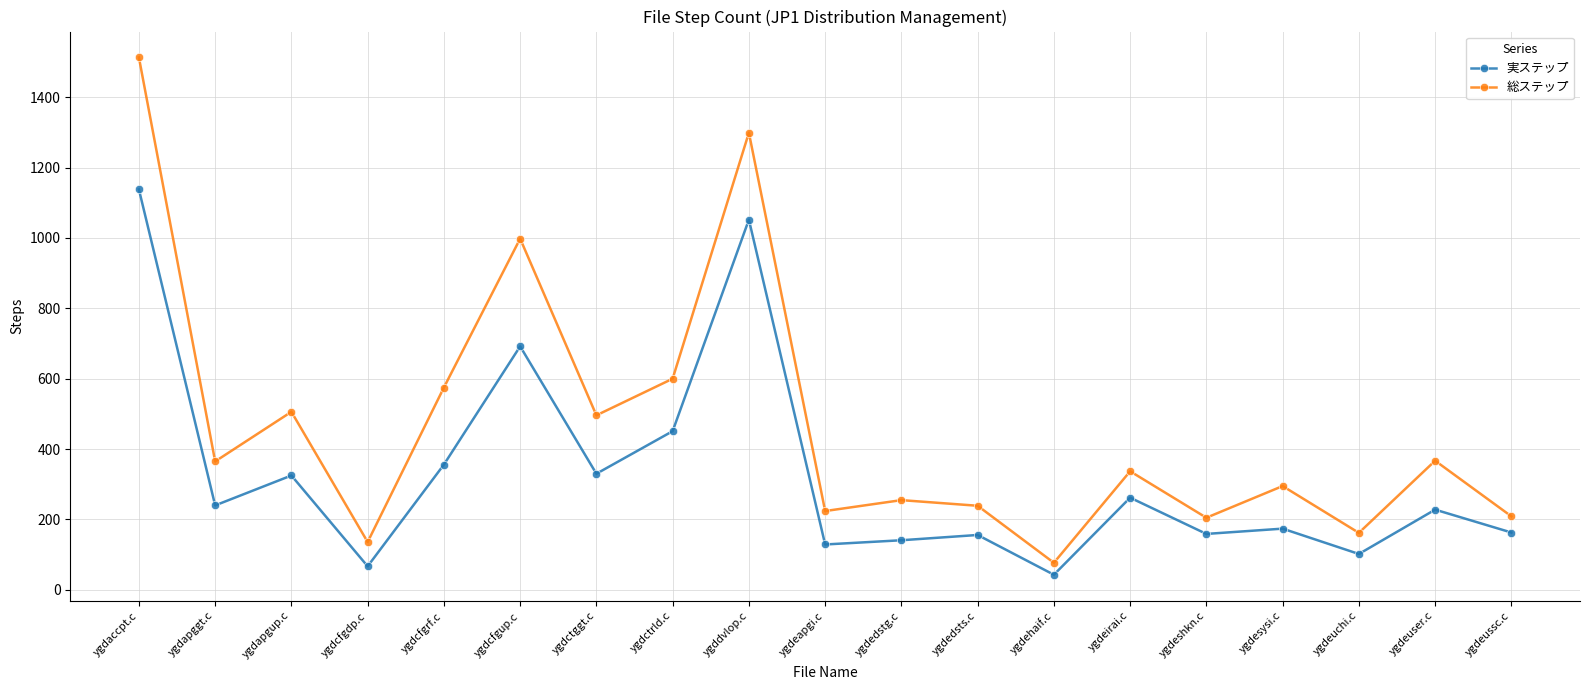

Rank the series by their maximum value, from highest to lowest.

総ステップ, 実ステップ